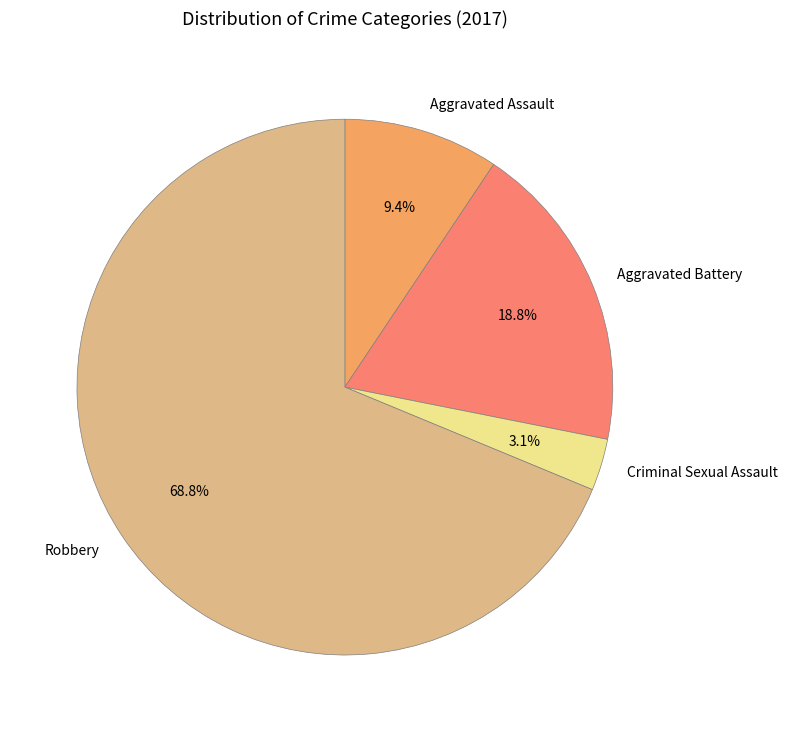

Is Robbery the majority of the pie?

Yes